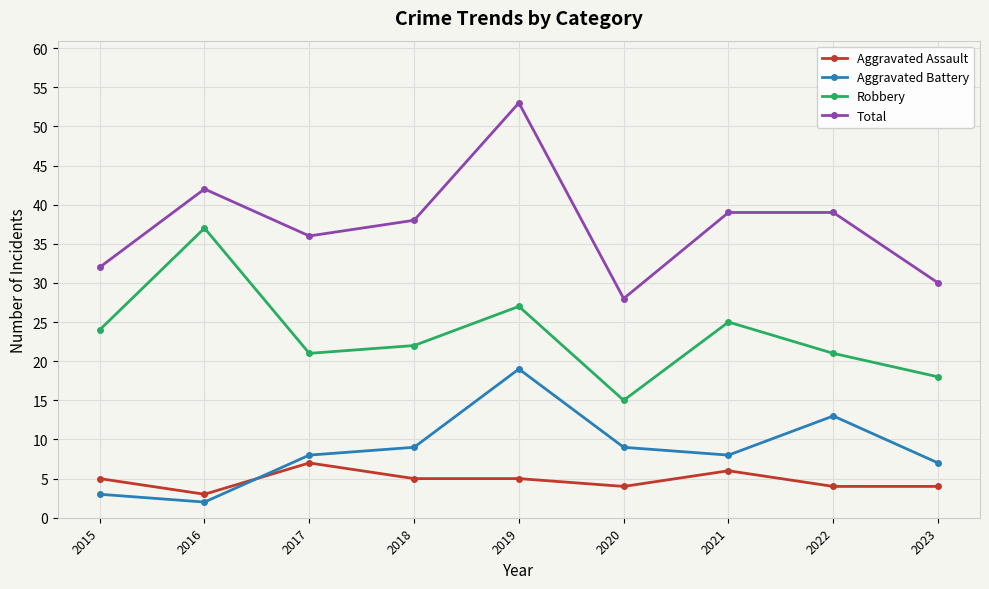

Rank the series by their maximum value, from highest to lowest.

Total, Robbery, Aggravated Battery, Aggravated Assault